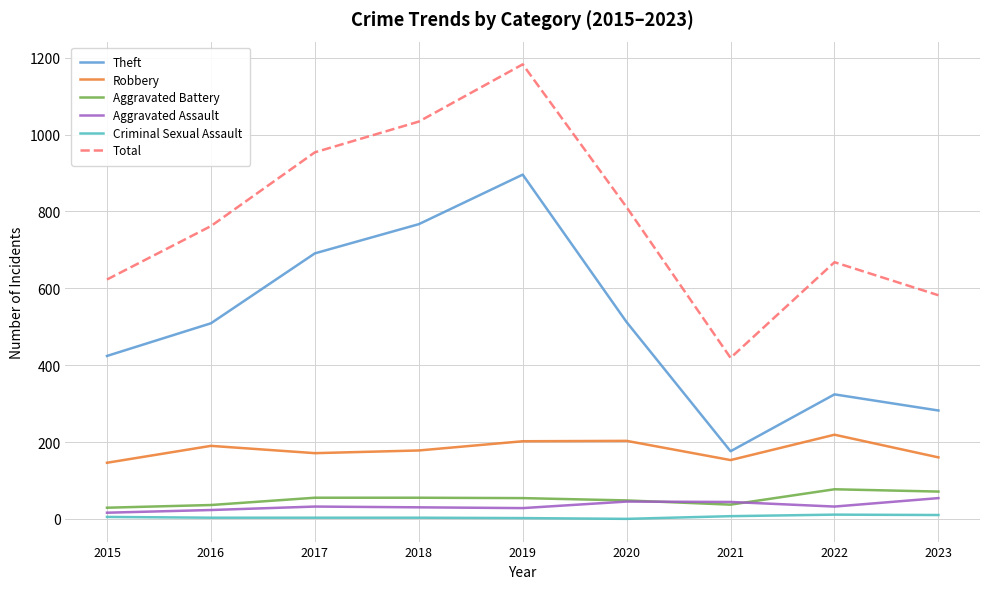

True or false: Aggravated Battery and Total cross at least once.

False